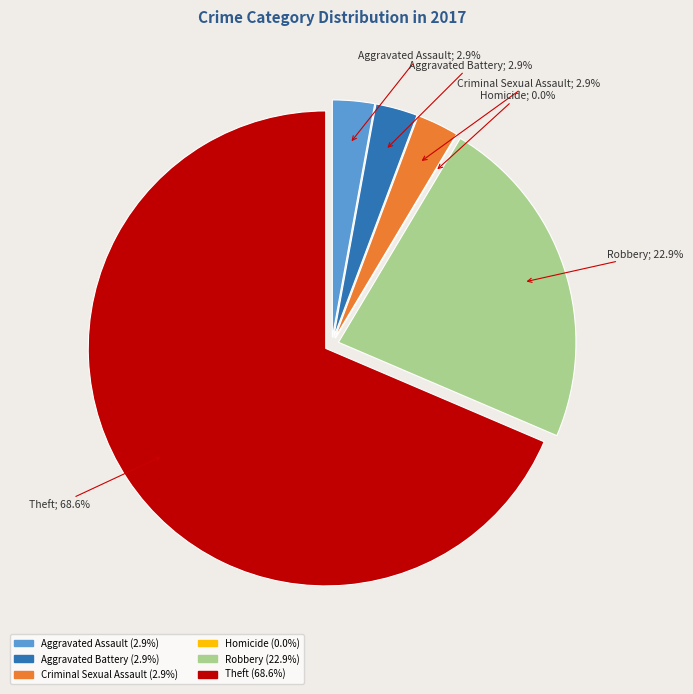

Rank the categories by value from lowest to highest.

Homicide, Aggravated Assault, Aggravated Battery, Criminal Sexual Assault, Robbery, Theft